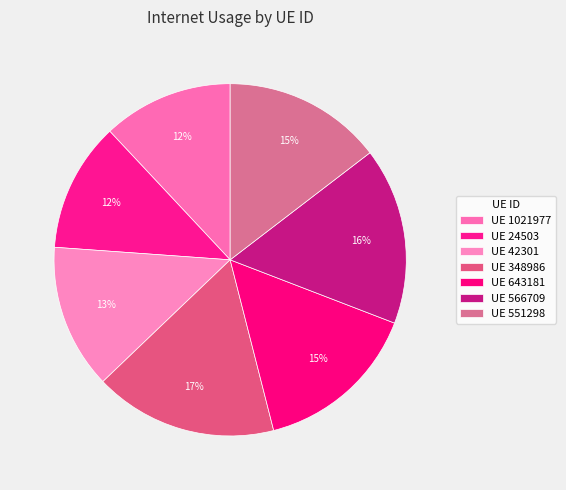

How many segments does this pie chart have?

7